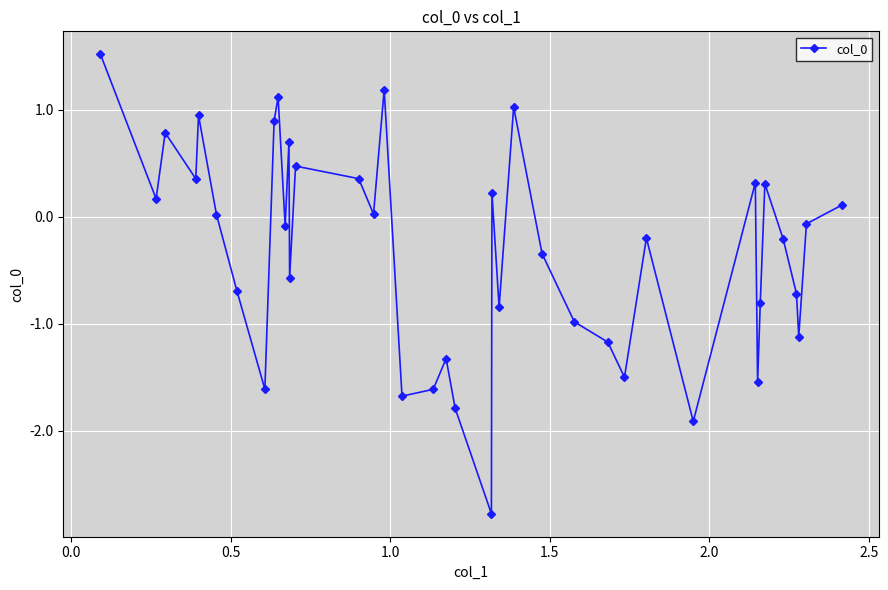

What is the smallest value displayed?

-2.8